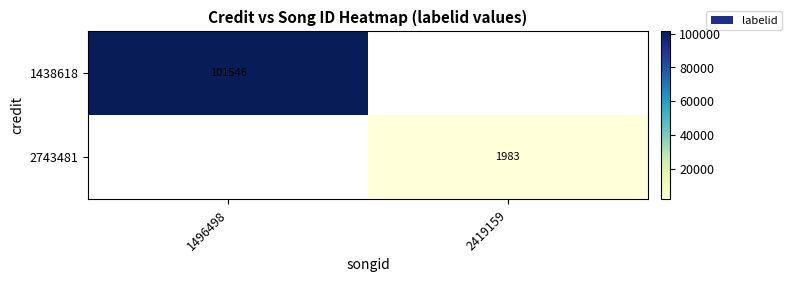

Is it true that 1438618 equals 68828.5 at 1496498?

False